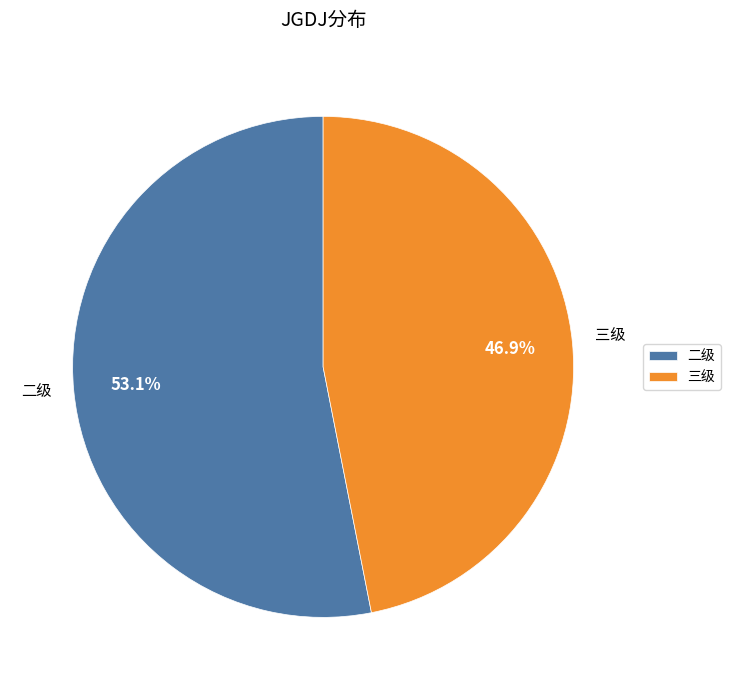

Which category has the smallest portion of the pie?

三级